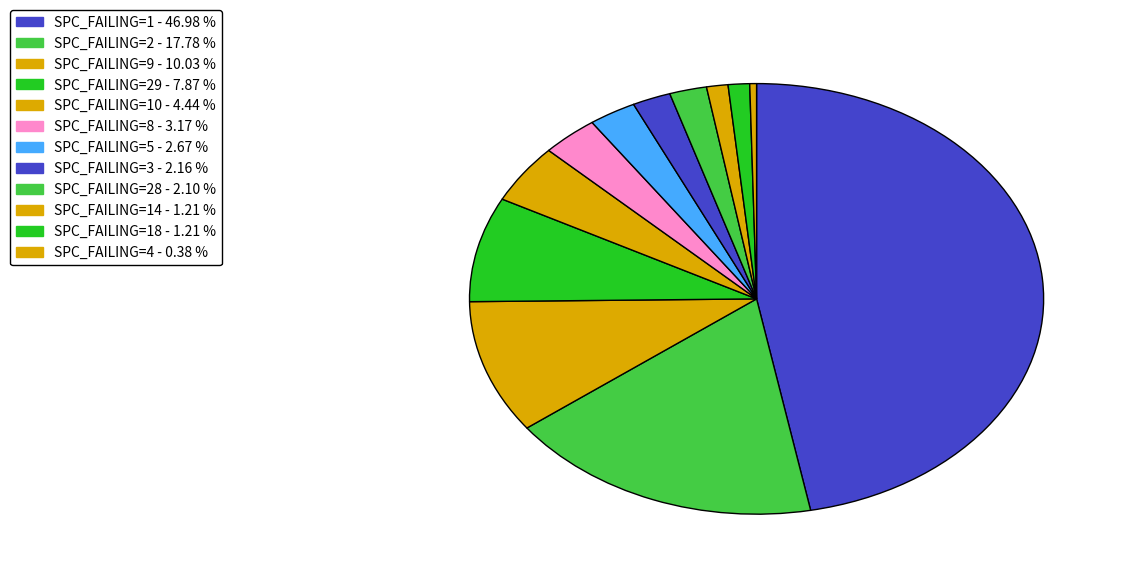

Which category has the biggest portion of the pie?

1